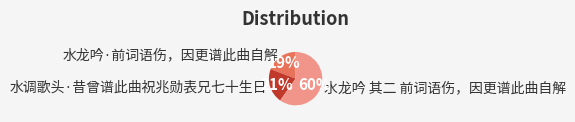

What percentage is the 水调歌头·昔曾谱此曲祝兆勋表兄七十生日 slice, to the nearest percent?

21%